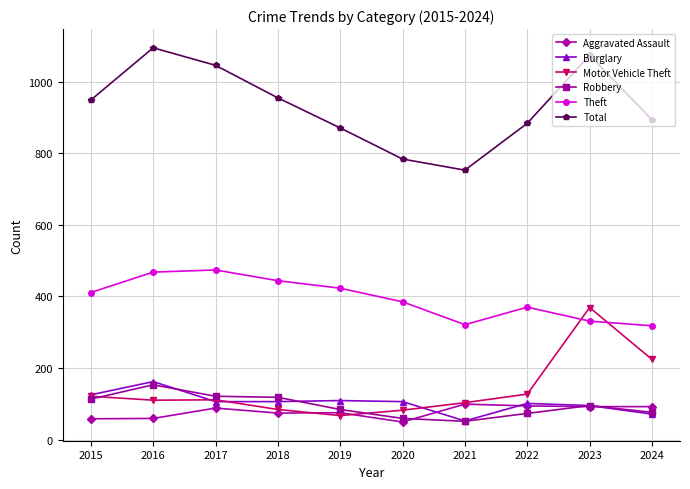

True or false: Aggravated Assault and Theft intersect in this chart.

False